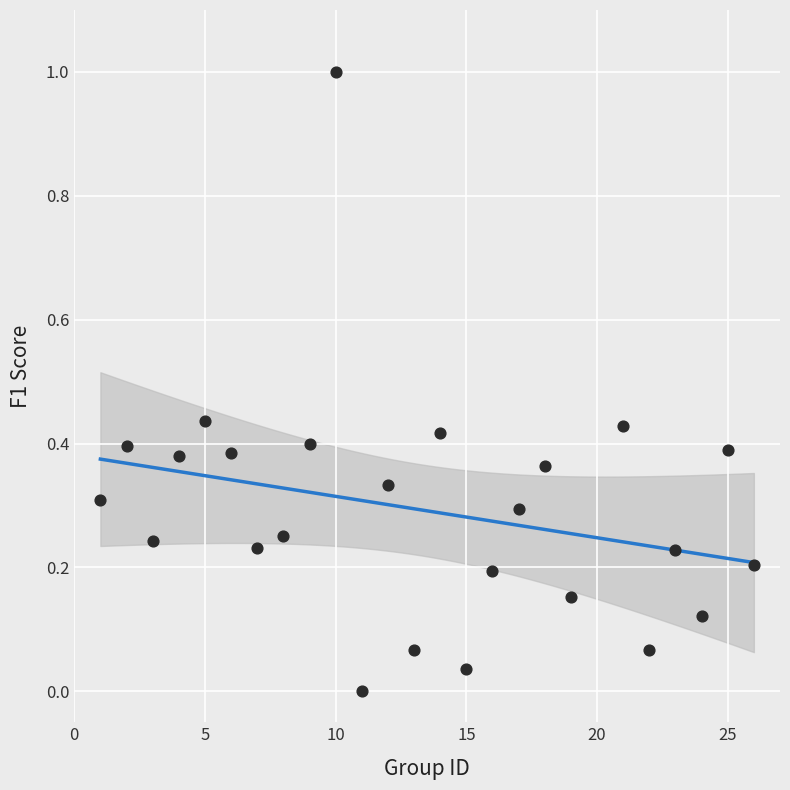

What is the range of X values (max minus min)?

25.0